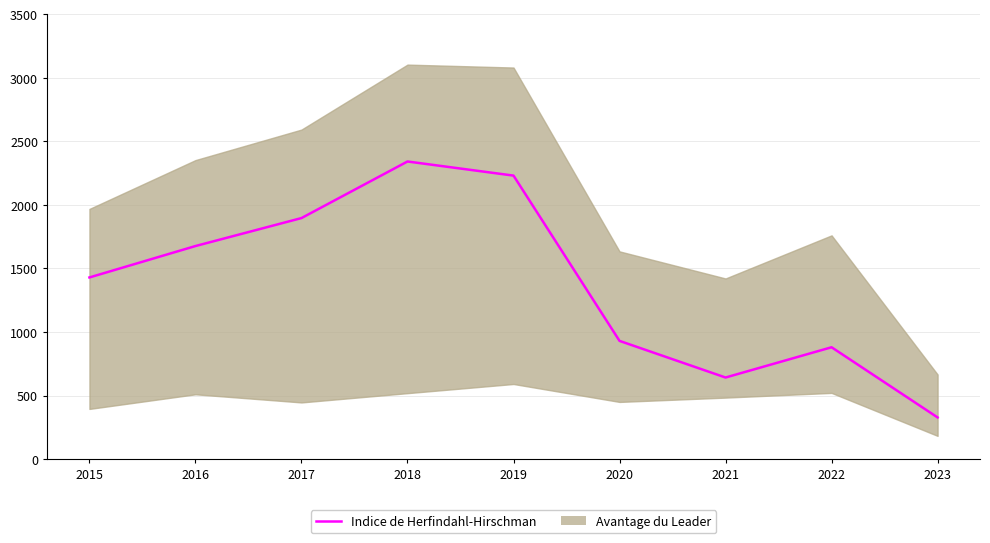

What is the difference between the maximum and minimum values?

2013